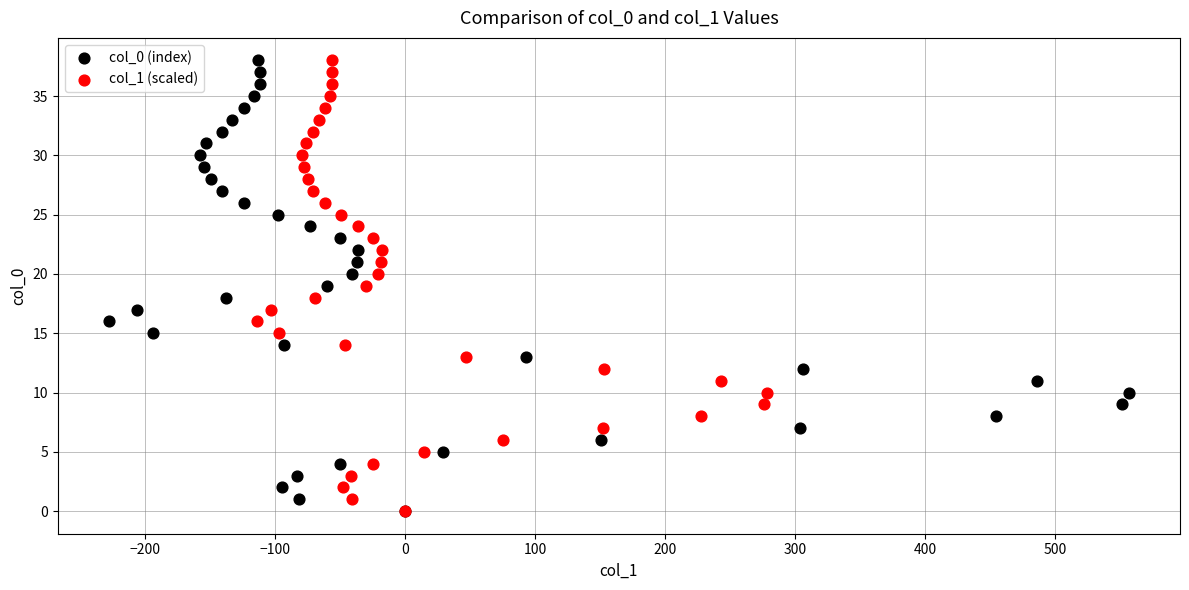

What are all the series names shown in the legend?

col_0 (index), col_1 (scaled)